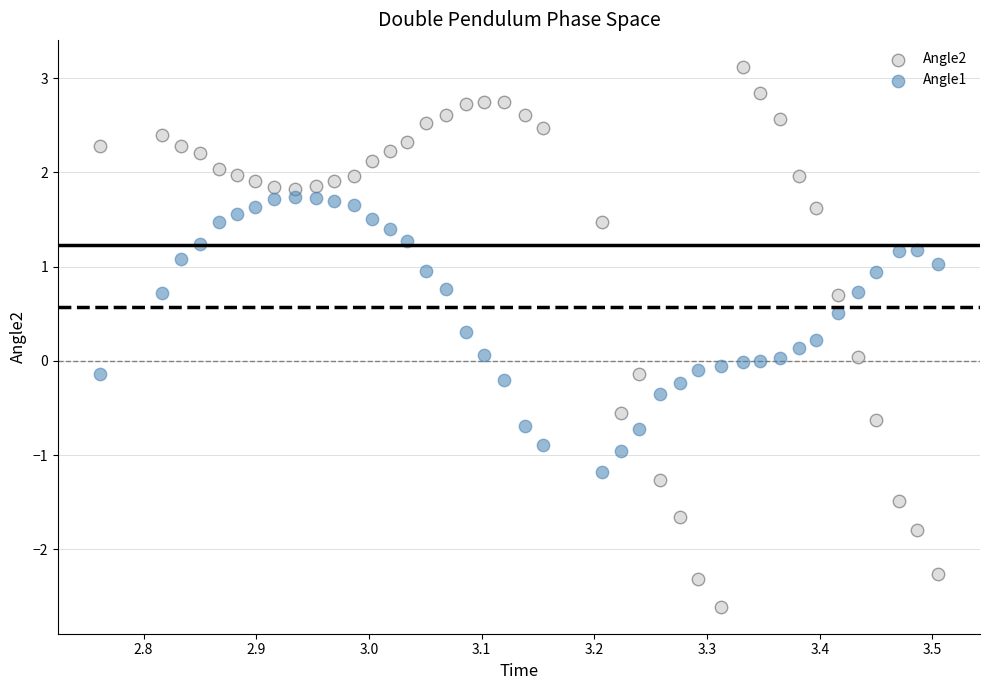

Which series contains the highest Y value?

Angle2